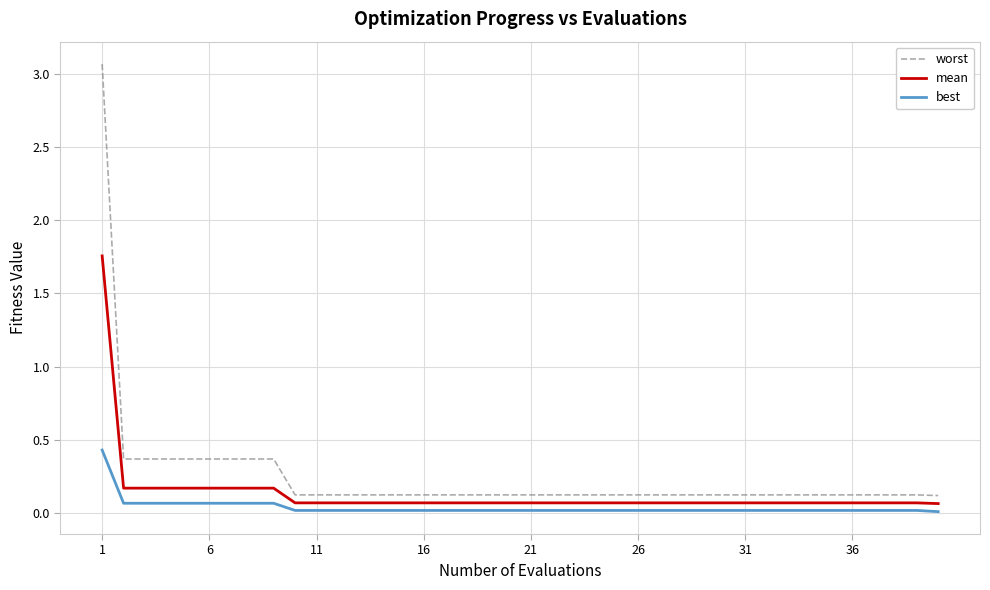

Rank the series by their maximum value, from lowest to highest.

best, mean, worst